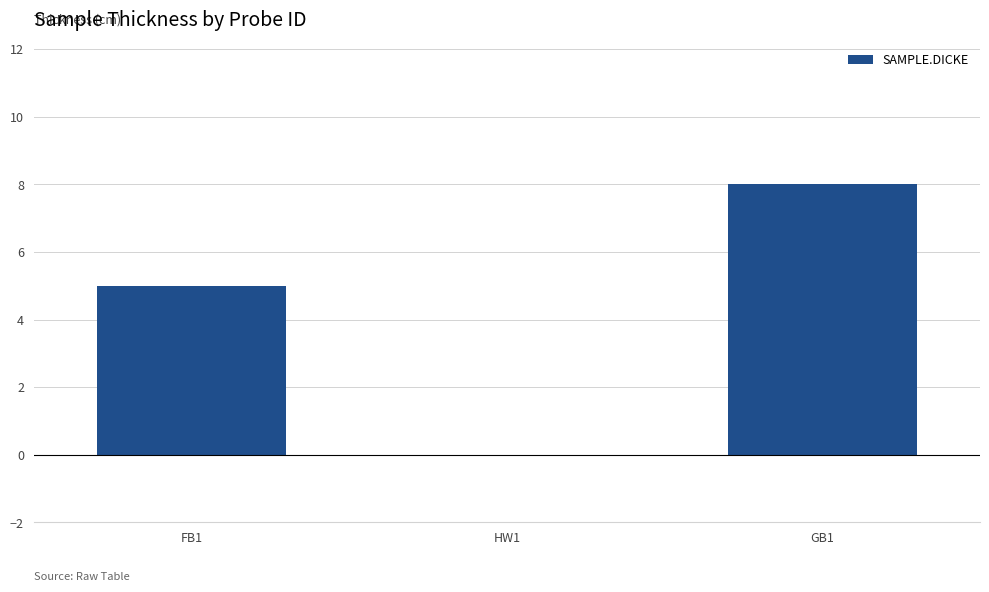

Reading right to left, transcribe all the data shown in this chart.

8	0	5